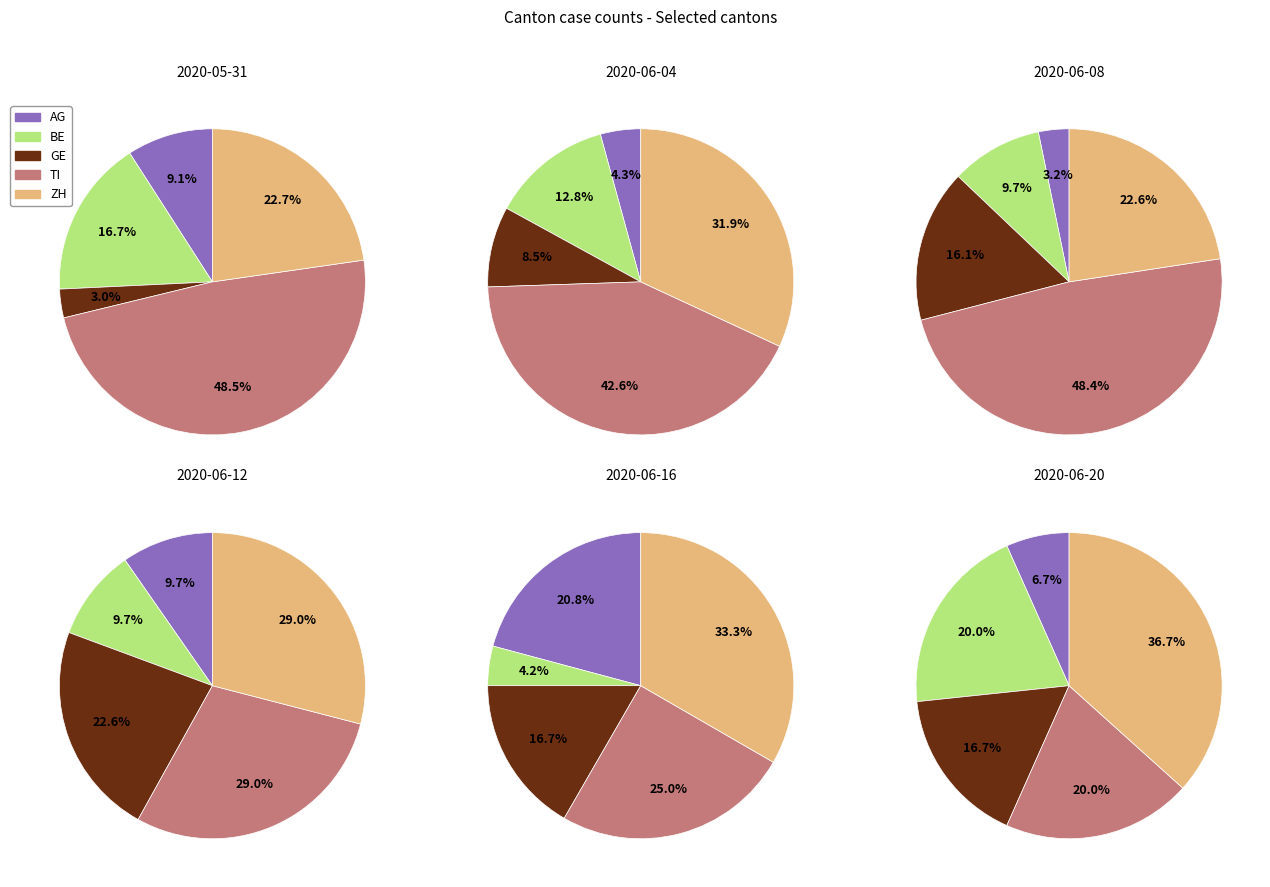

What is the largest slice in the pie chart?

2020-05-31